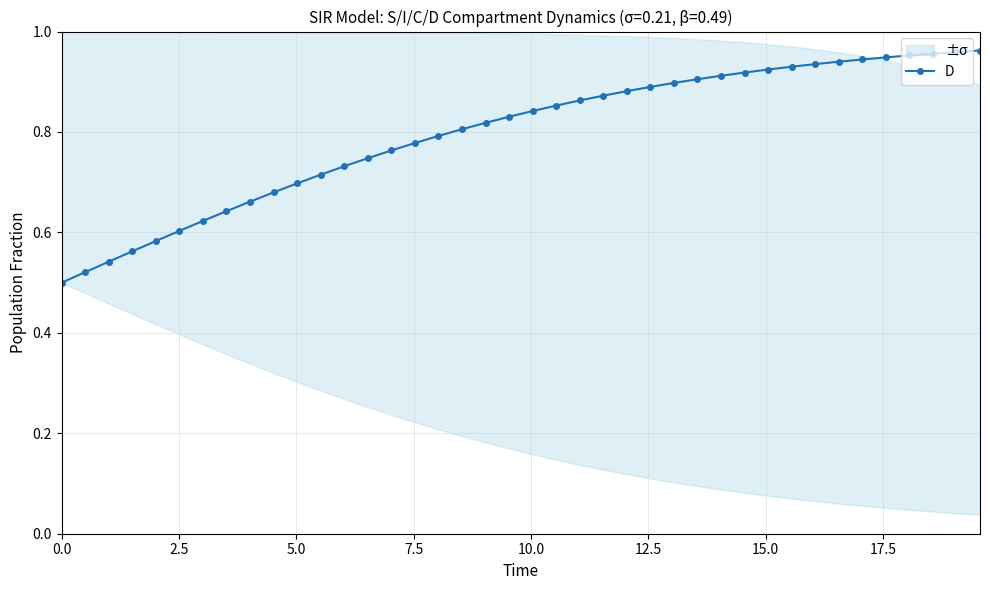

The value at 28 is 1.5. True or false?

False